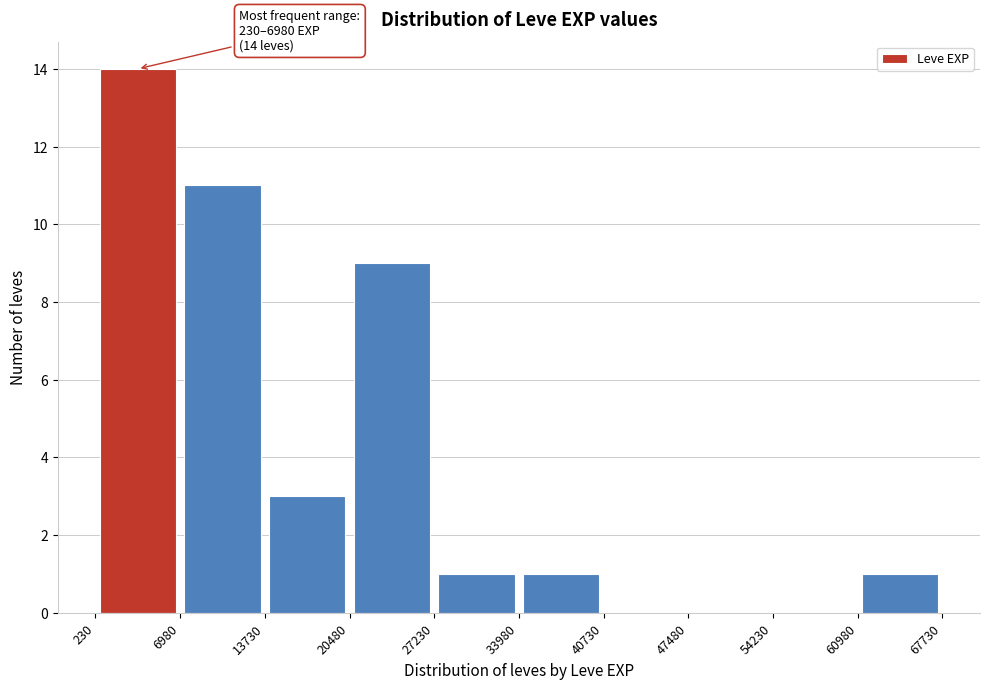

Which range on the x-axis has the tallest bar?

230 to 6980